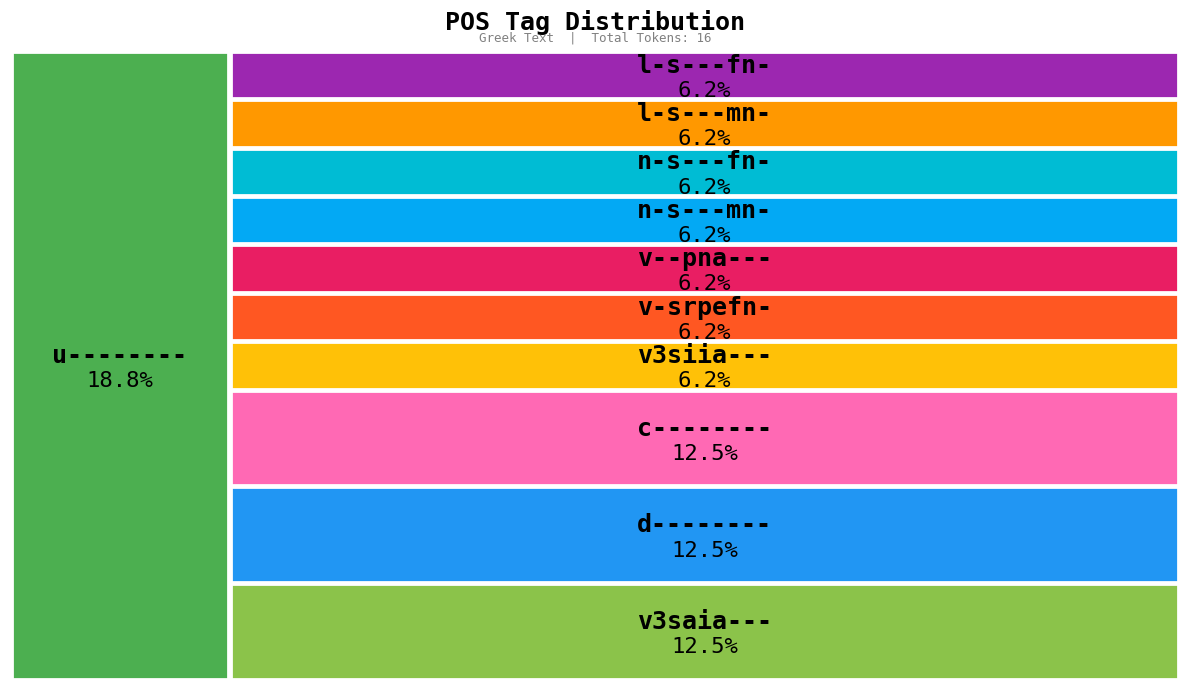

Is there any slice that represents more than half of the pie?

No